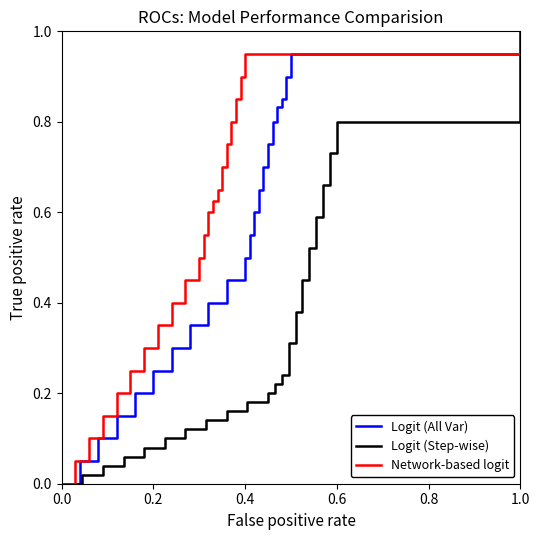

True or false: Logit (All Var) has a value of 0.7 at 0.4.

False